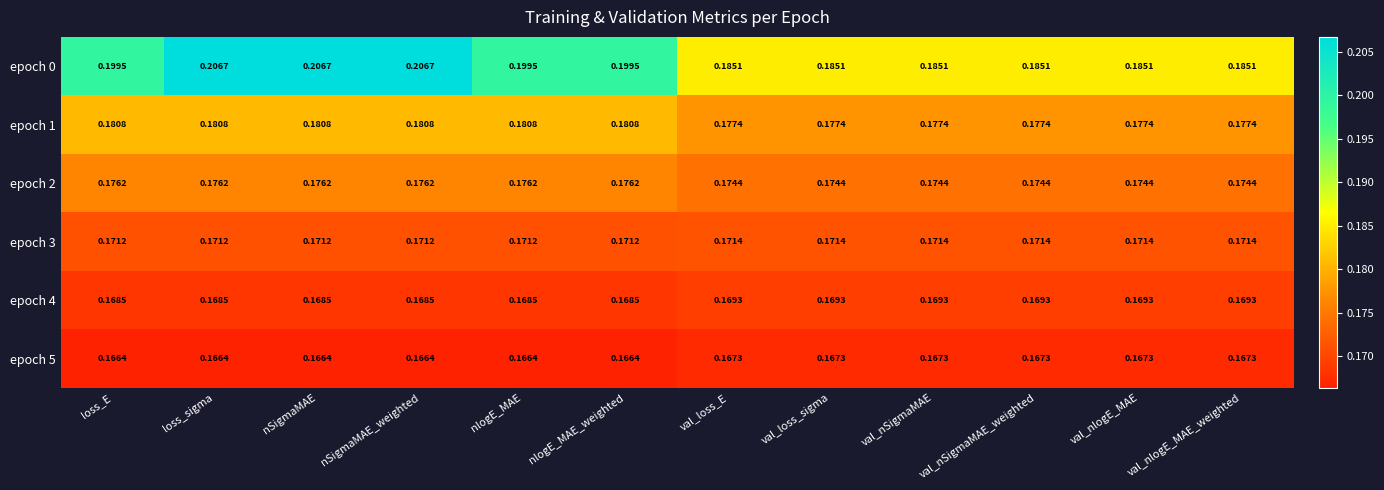

Is the value of epoch 4 at val_nSigmaMAE greater than the value of epoch 5 at val_nSigmaMAE?

Yes